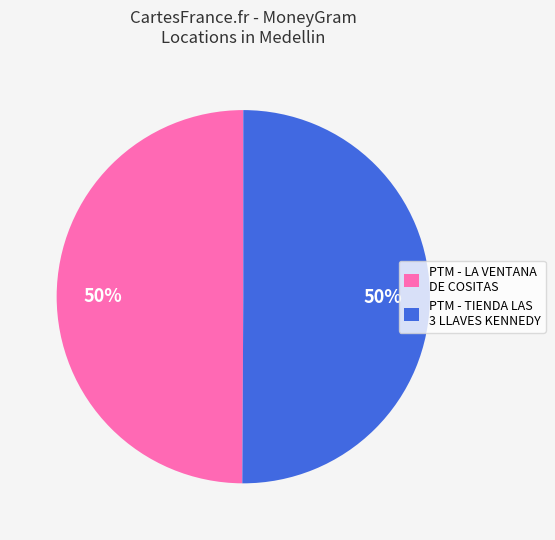

Count the number of slices in the pie.

2